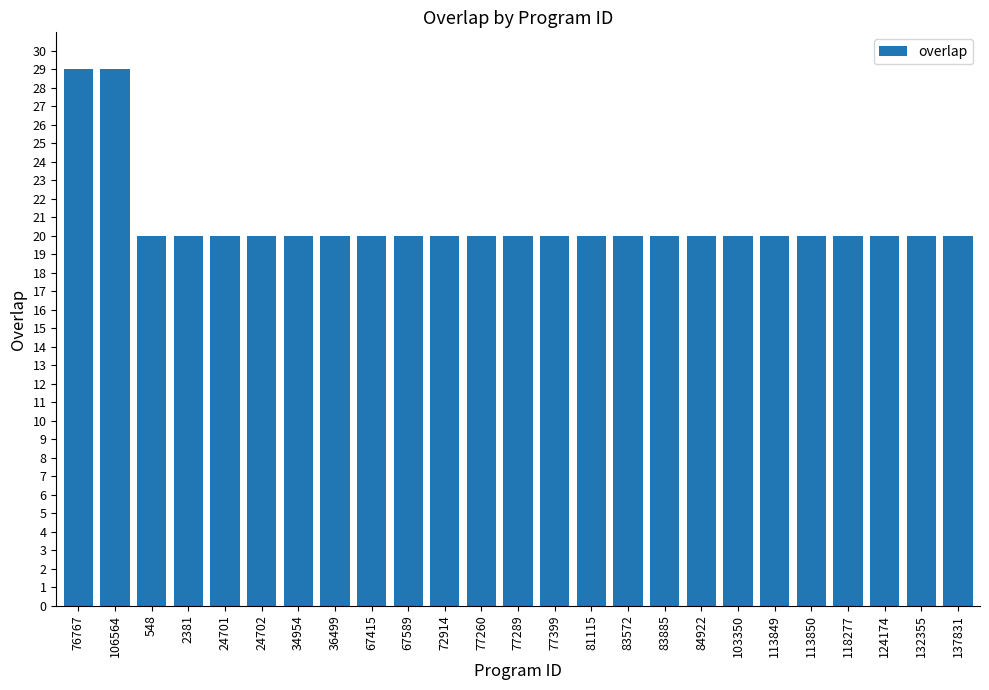

The value at 83572 is 29. True or false?

False